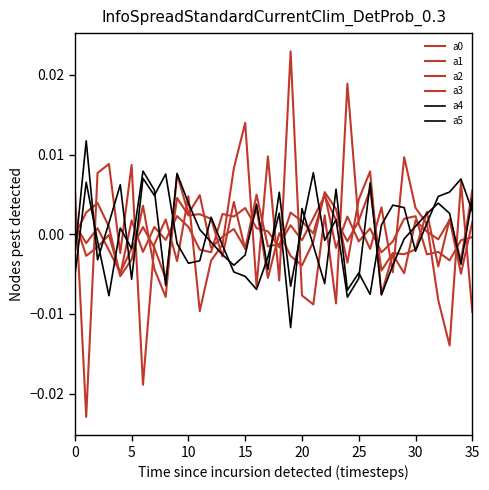

Which category has the lowest value in the a0 series?

20